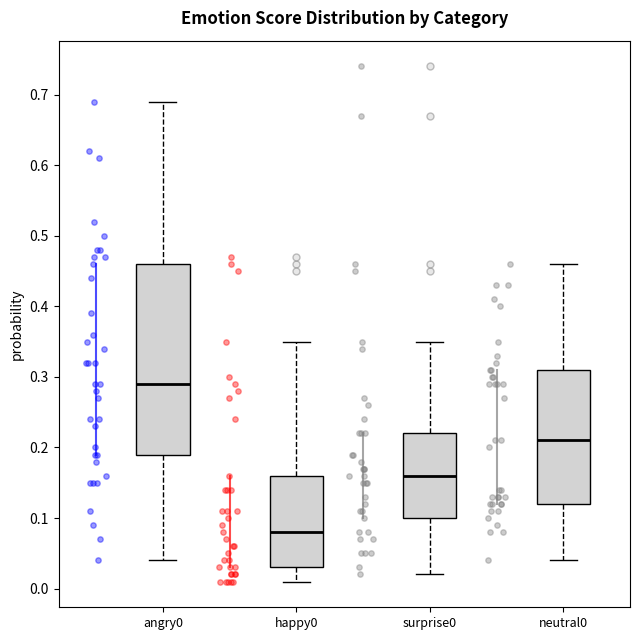

Which box has the highest median line?

angry0